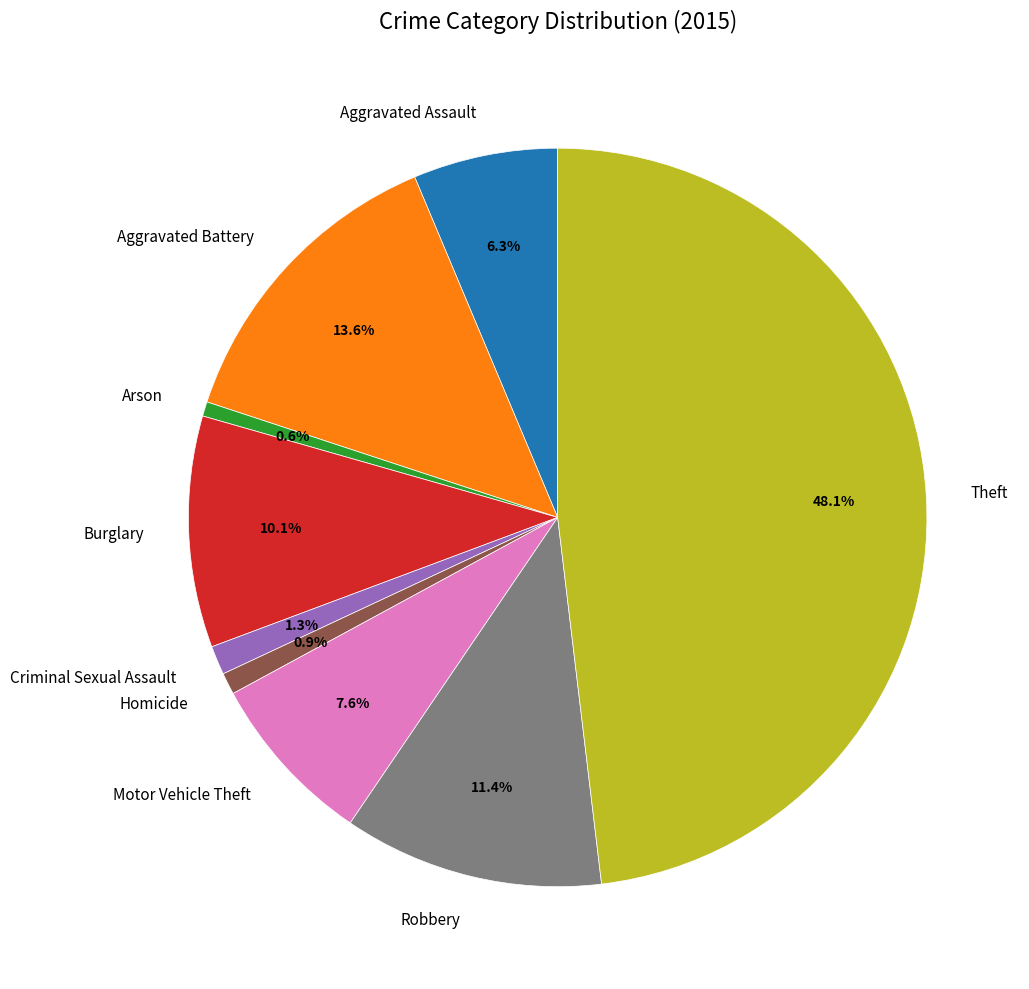

Approximately how many times larger is the value at Arson compared to Criminal Sexual Assault?

0.5